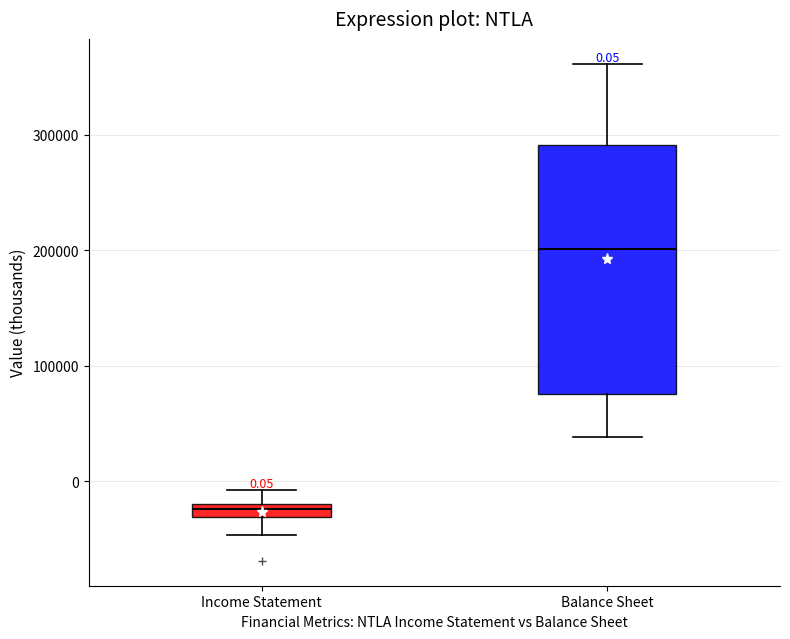

Which box has the highest median line?

Balance Sheet